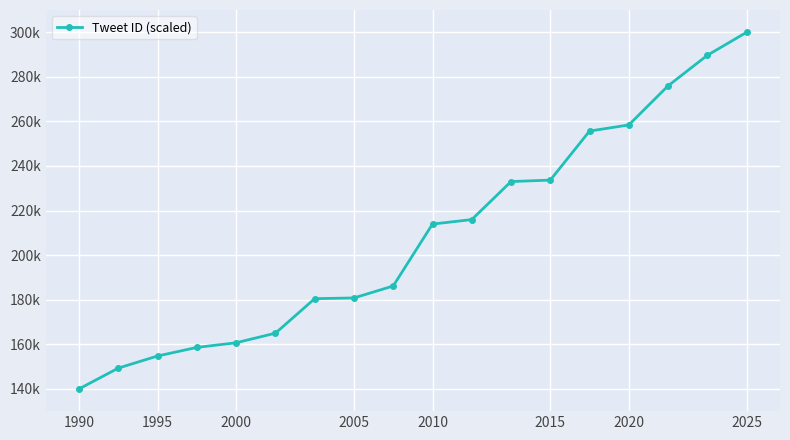

Does the chart have visible grid lines?

Yes